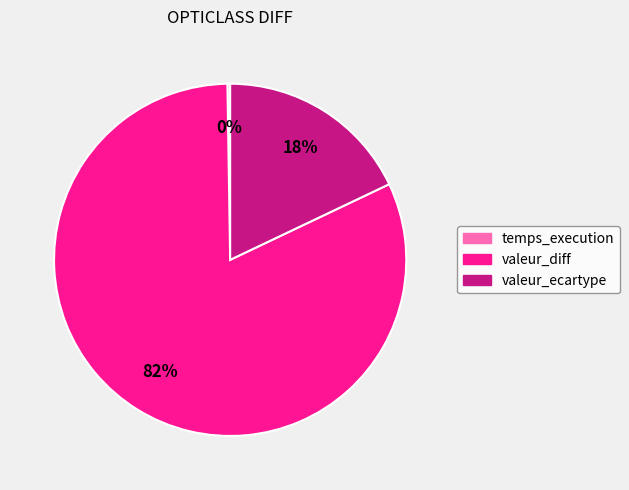

Which category has the biggest portion of the pie?

valeur_diff